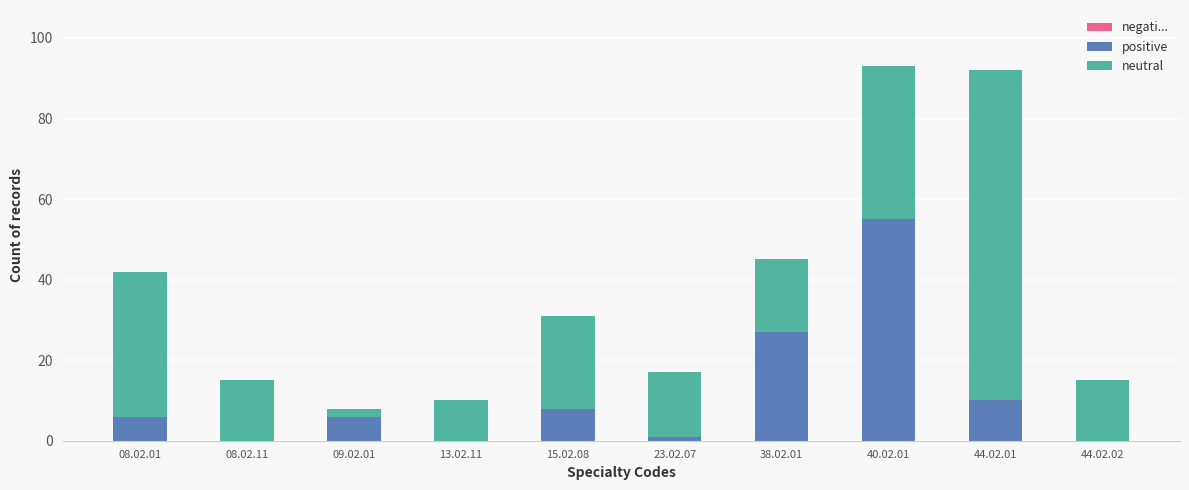

What is the sum of all positive values?

113